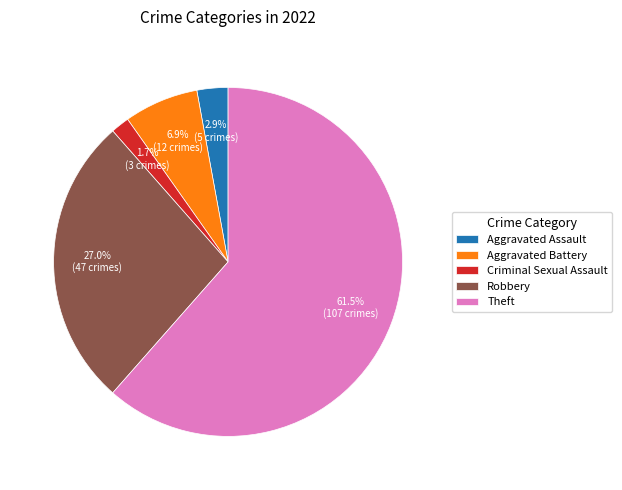

To the nearest percent, what is the difference between the largest and smallest slice percentages?

60%